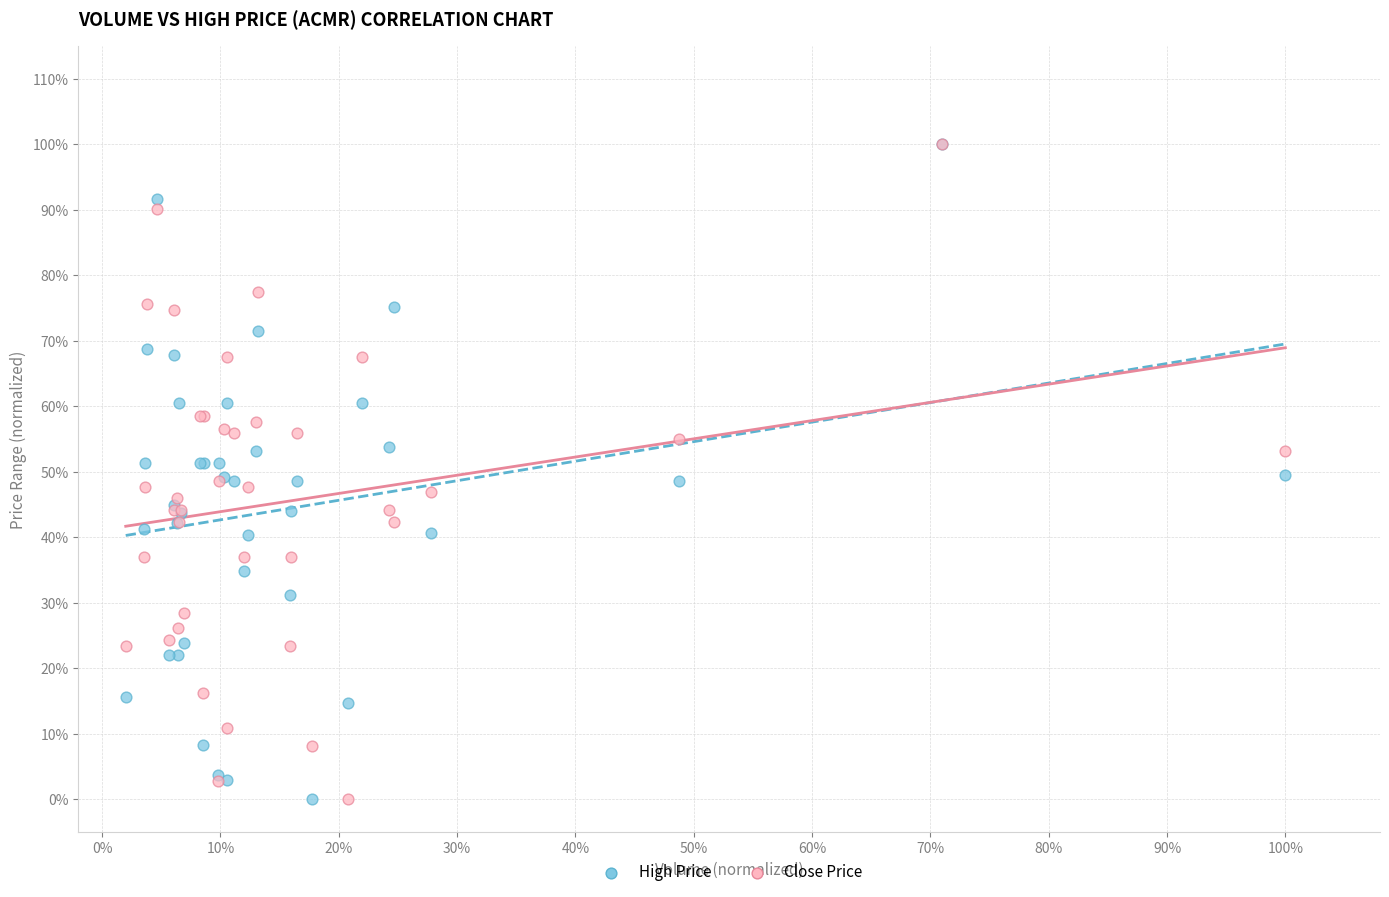

What are all the series names shown in the legend?

High Price, Close Price